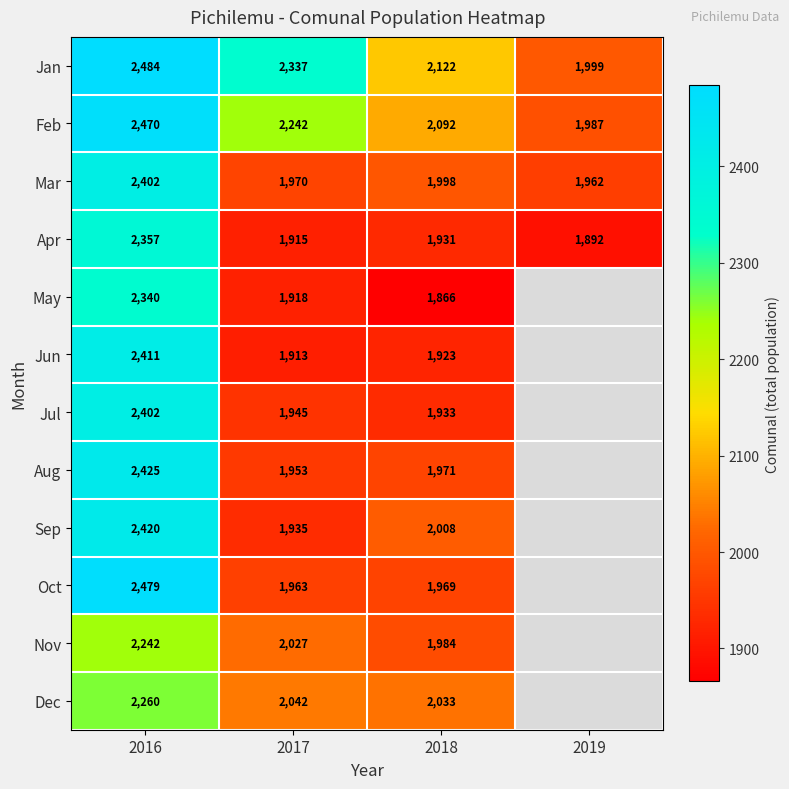

What is the spread (max minus min) of values at 2016?

242